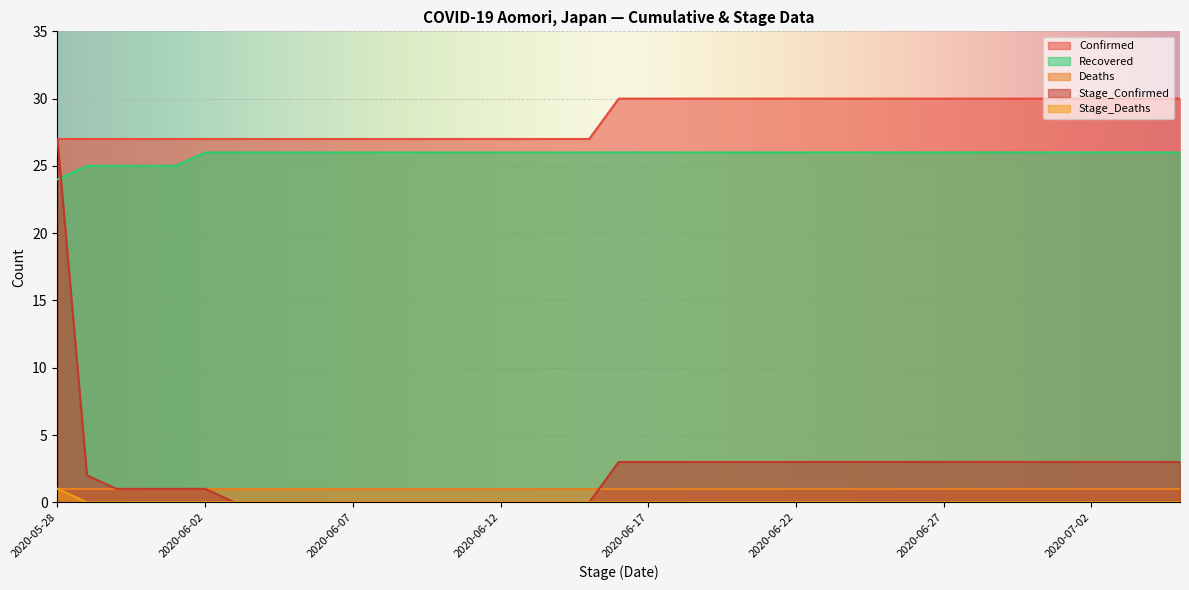

What is the value of the Stage_Confirmed point at the 21st from the left?

3